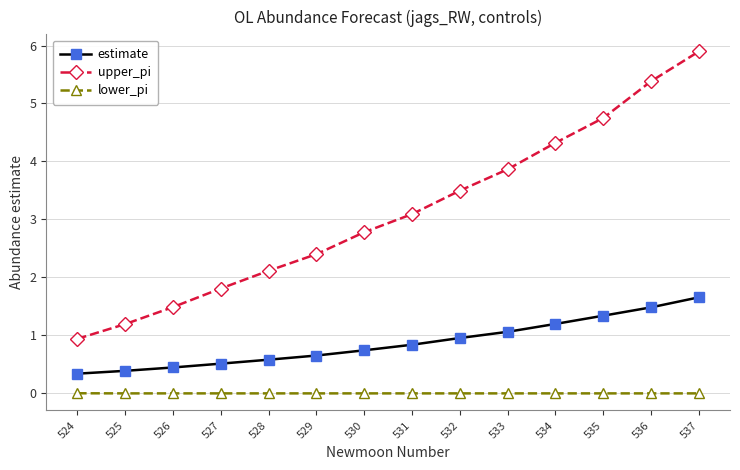

How many lines are shown in the chart?

3